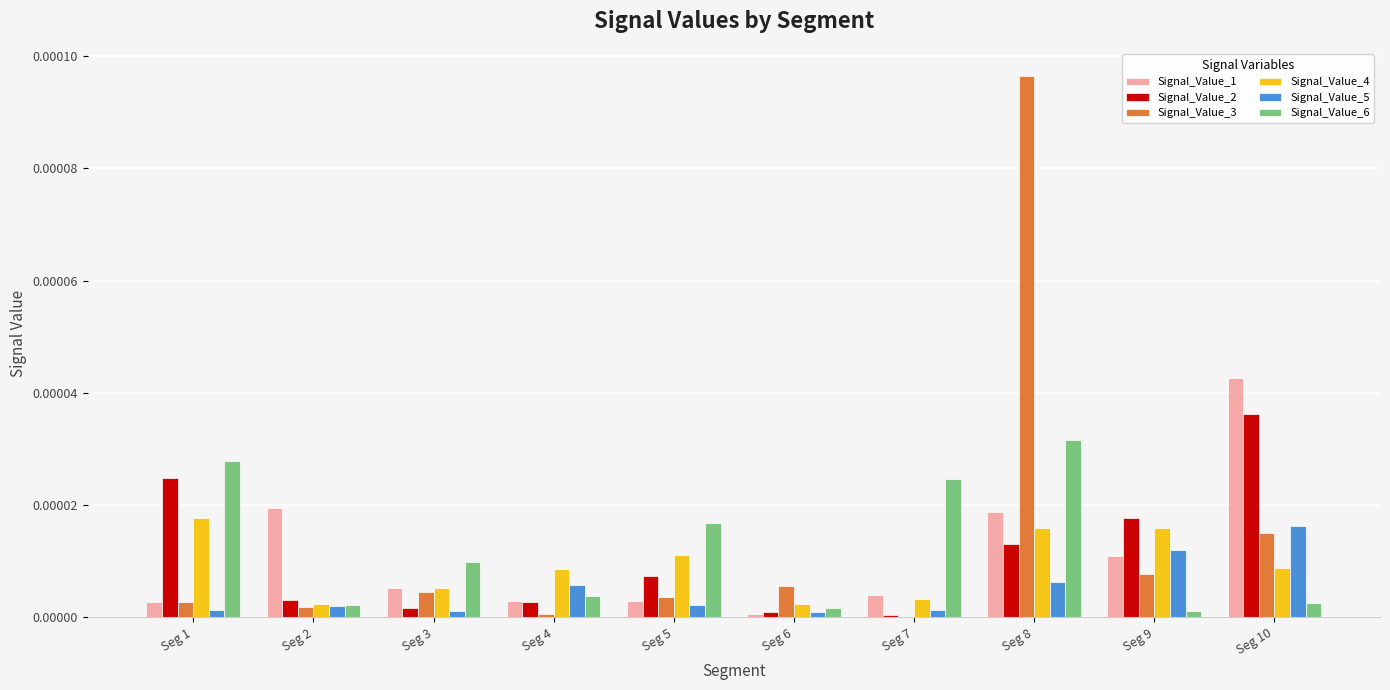

At which category does the chart reach its peak across all series?

Seg 8